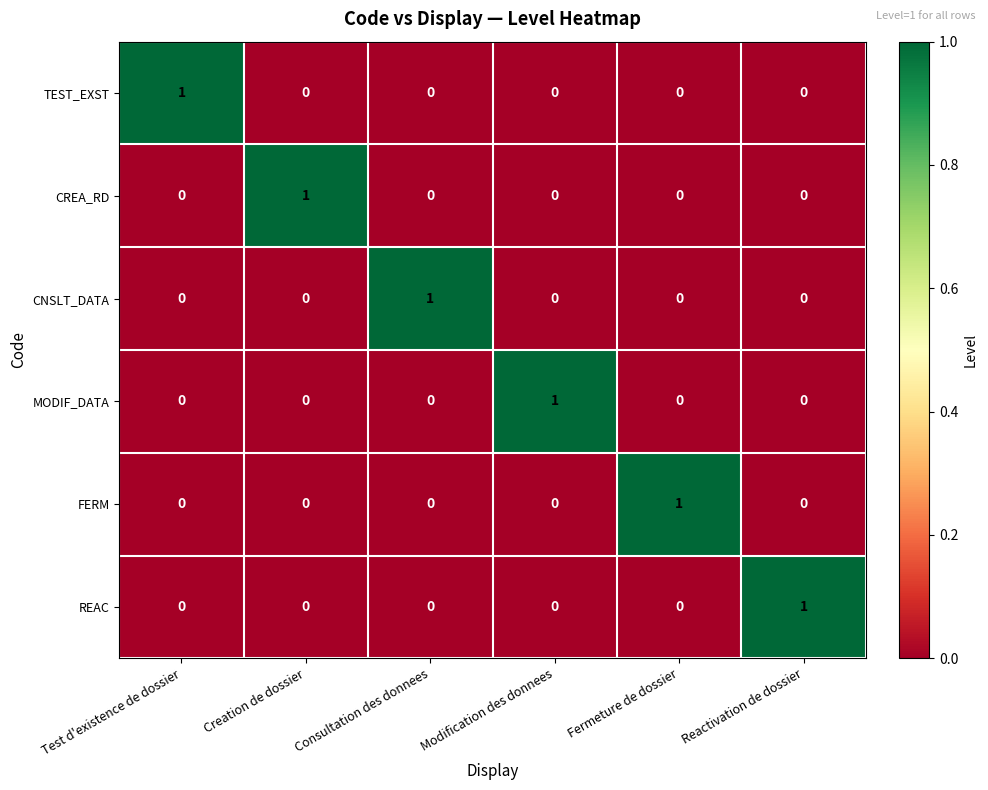

Is the value of REAC at Reactivation de dossier greater than the value of FERM at Test d'existence de dossier?

Yes